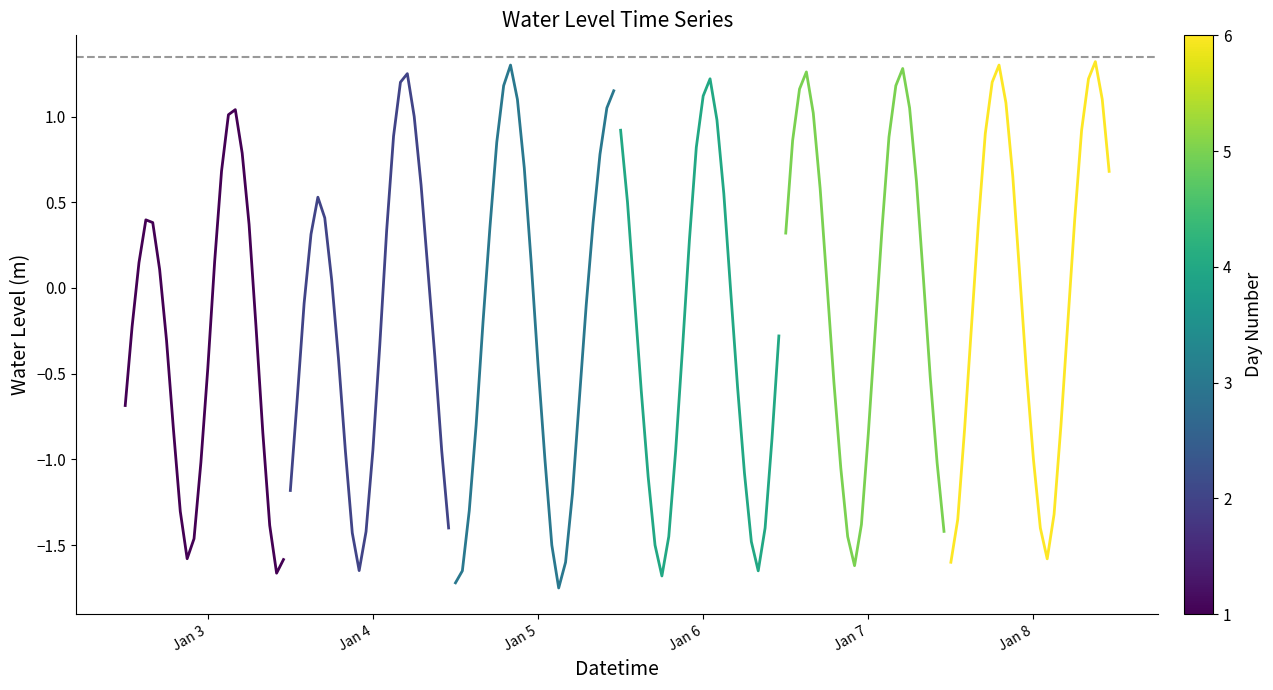

At how many categories does at least one series exceed 0?

24